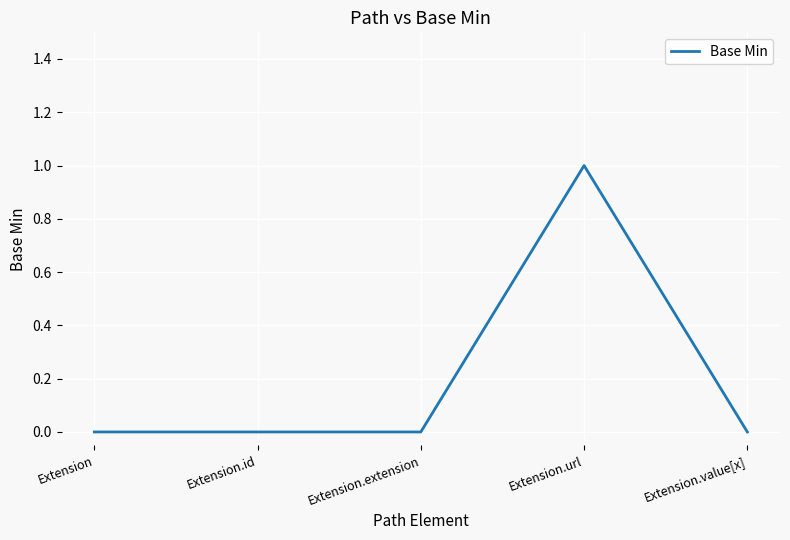

How many distinct data groups are displayed?

1